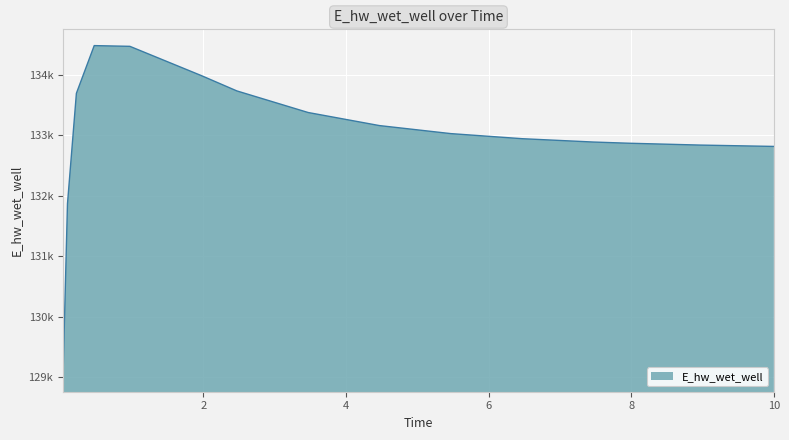

Where is the data nearest to the value 131748?

0.09375